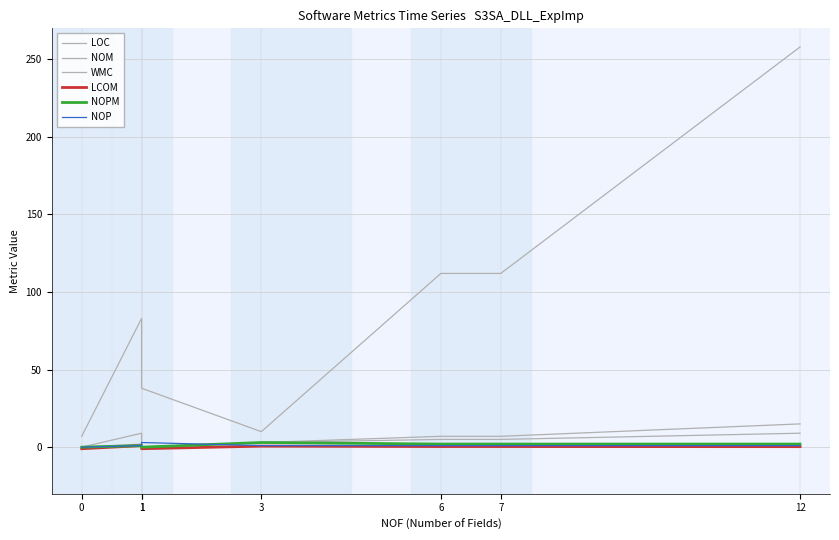

What is the value of the WMC point at the 7th from the left?

15.0